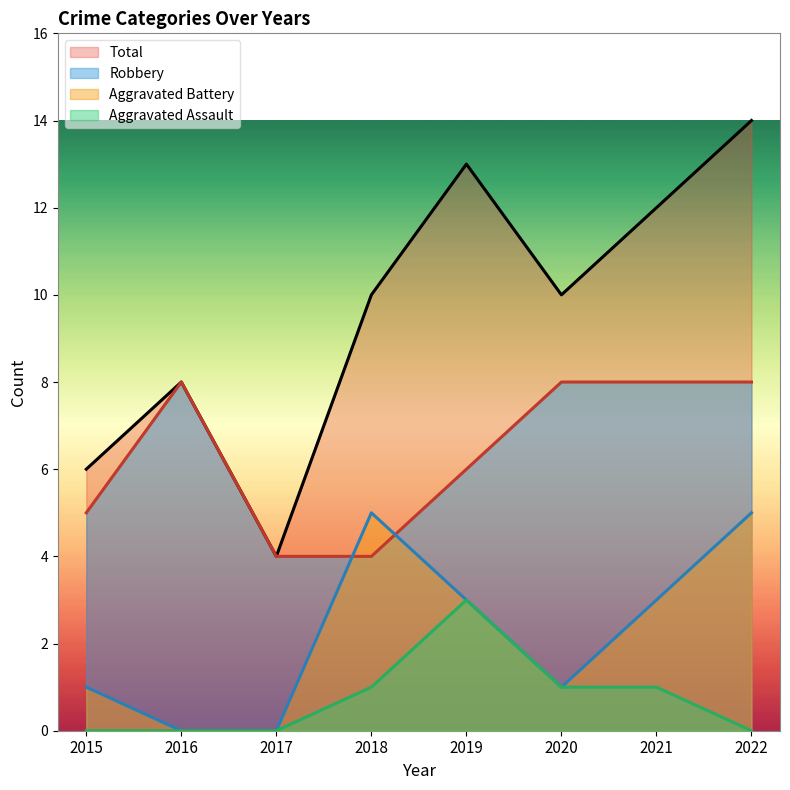

How many data points does each series have?

8